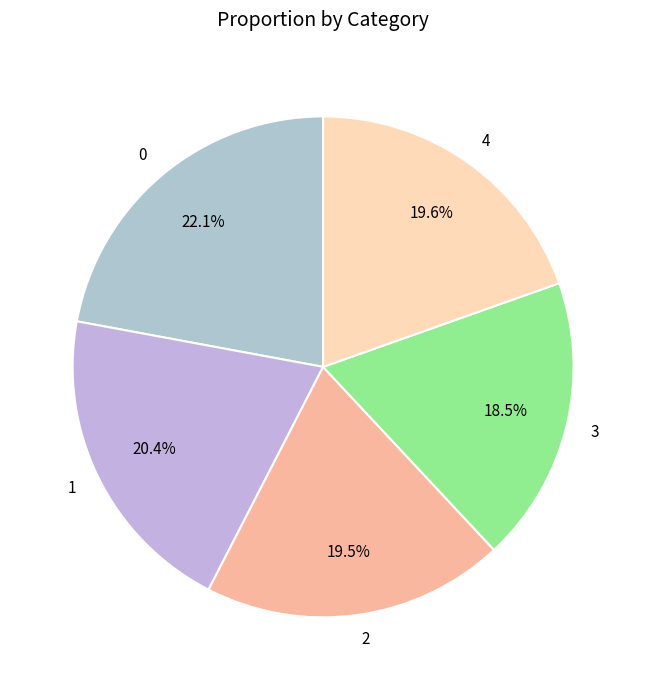

What percentage is NOT represented by 1?

79.6%